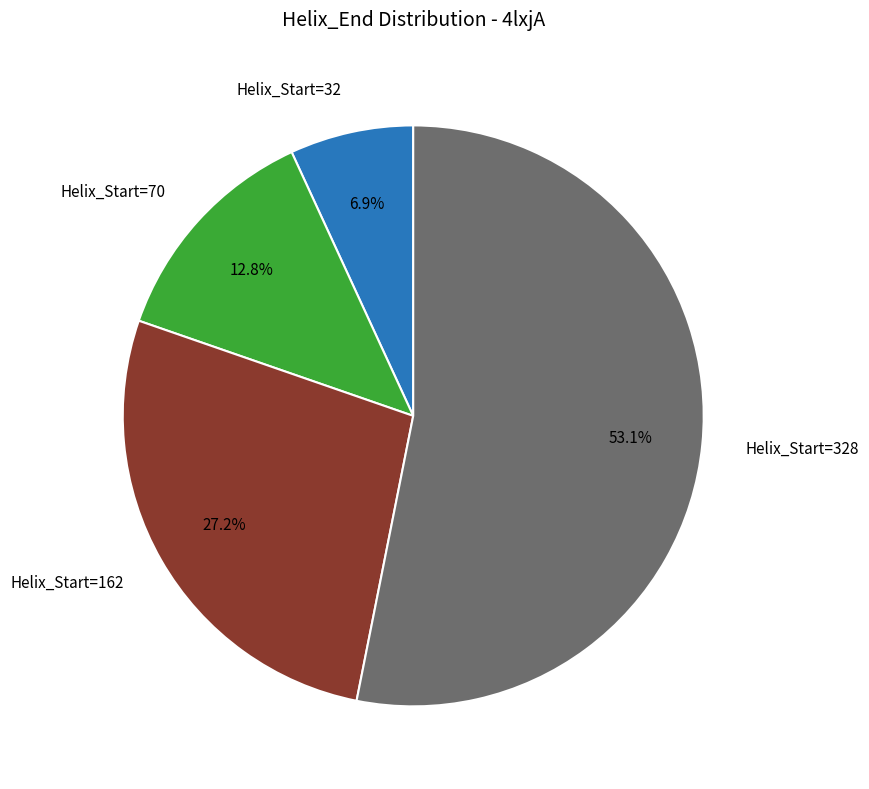

Is there a majority slice in this chart?

Yes